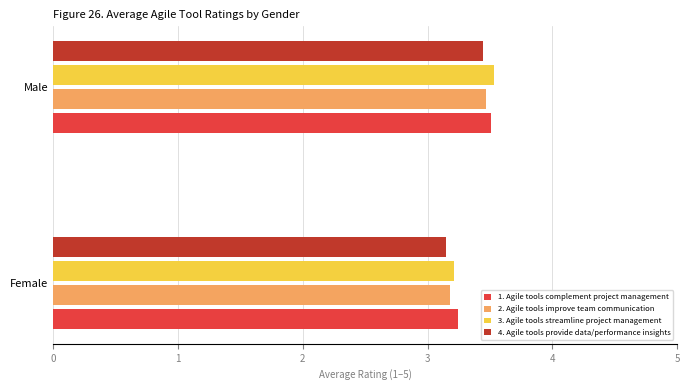

Is it true that 1. Agile tools complement project management equals 2.1 at Male?

False